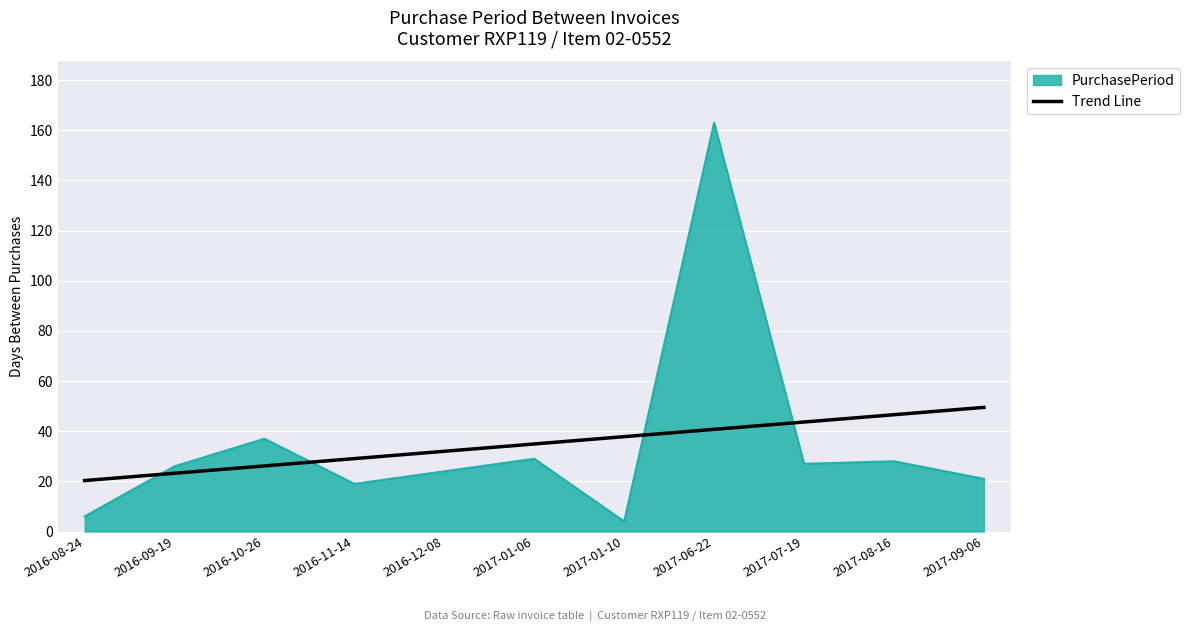

What is the difference between the maximum and minimum values in the PurchasePeriod series?

159.0